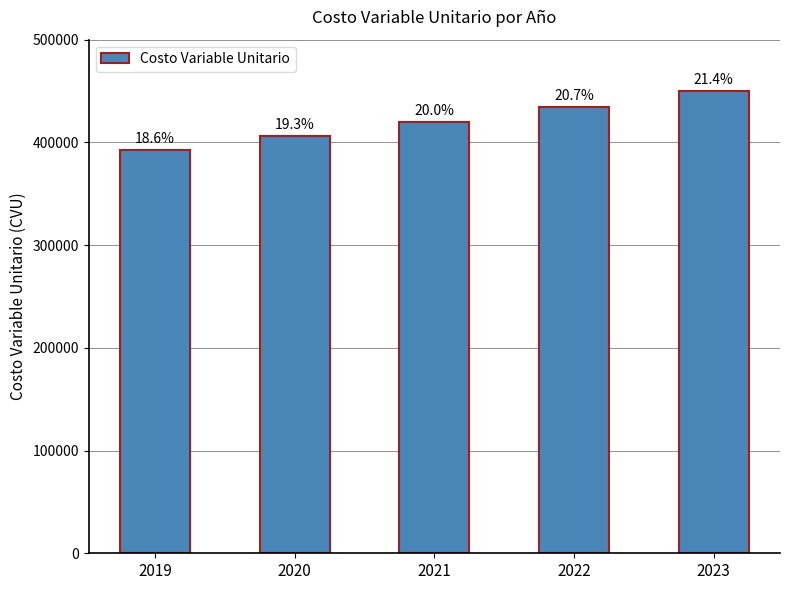

What is the sum of all values?

2102891.0